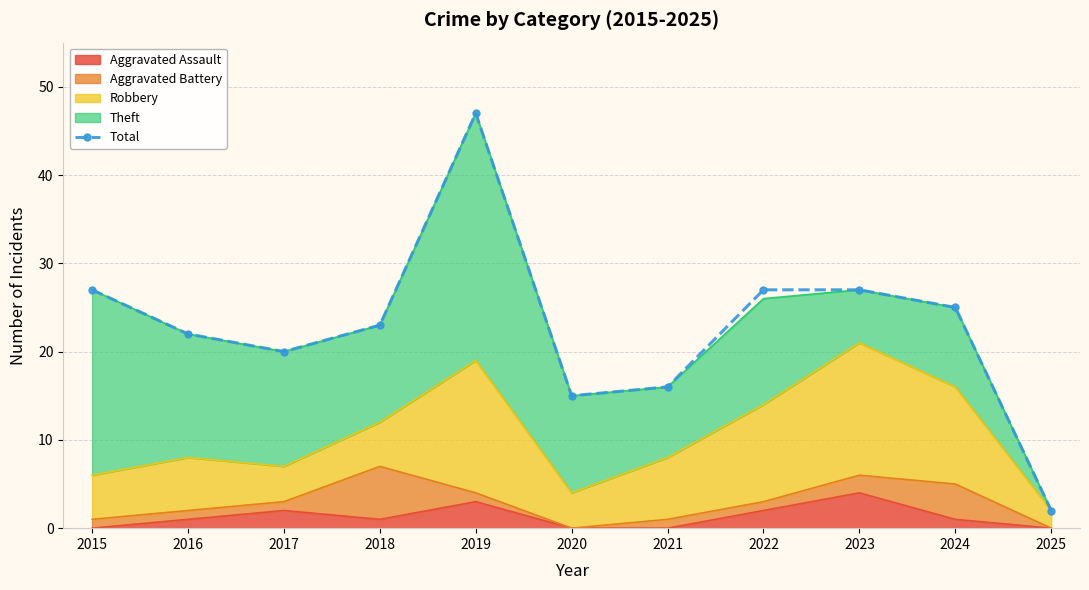

What is the difference between the maximum and minimum values?

45